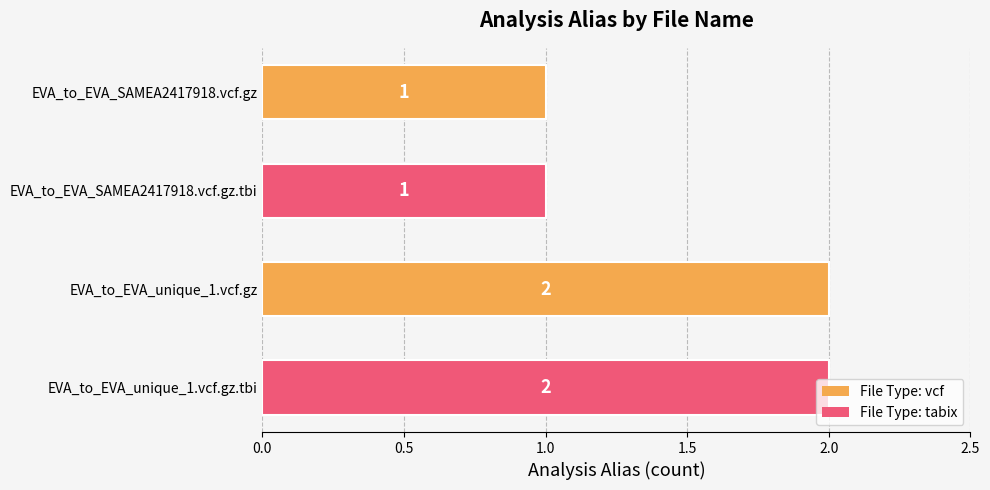

Is it true that the value at EVA_to_EVA_SAMEA2417918.vcf.gz is 1?

True